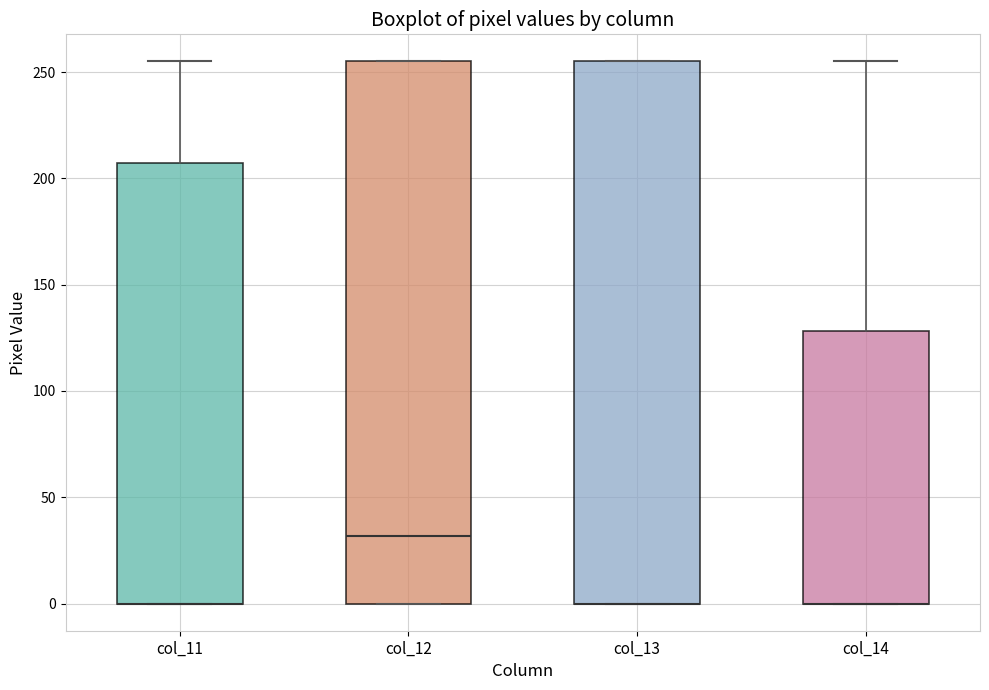

Reading left to right, transcribe this box plot: for each box, give where its median line is, the range the box spans, and where its two whiskers end, as read against the y-axis. The values are not printed on the chart, so give them approximately, as read against the axis.

col_11: median 0 (drawn on the box's lower edge), box 0 to 205, whiskers 0 to 255
col_12: median 30, box 0 to 255, whiskers 0 to 255
col_13: median 0 (drawn on the box's lower edge), box 0 to 255, whiskers 0 to 255
col_14: median 0 (drawn on the box's lower edge), box 0 to 130, whiskers 0 to 255